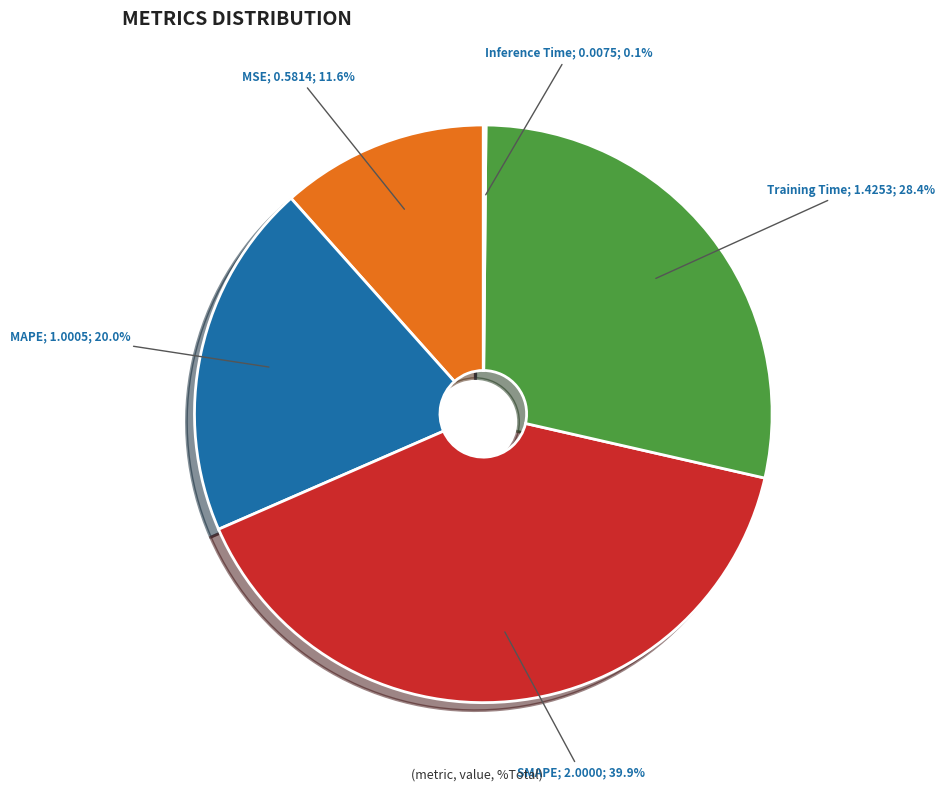

Does any single category account for the majority?

No